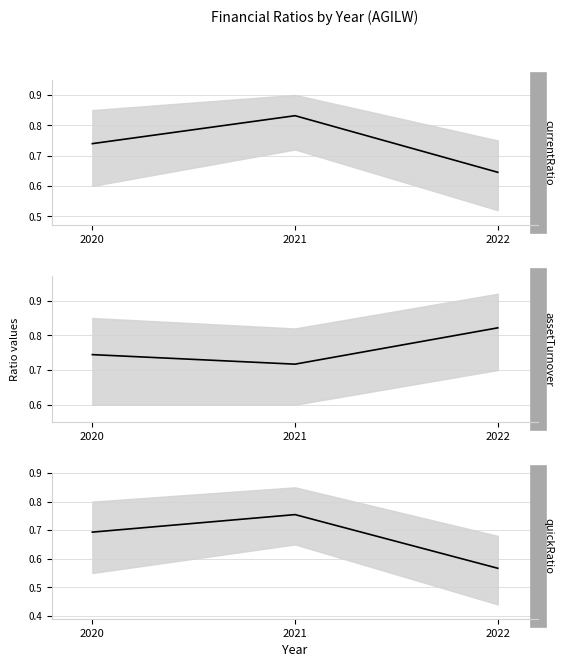

What is the sum of all assetTurnover values?

2.3